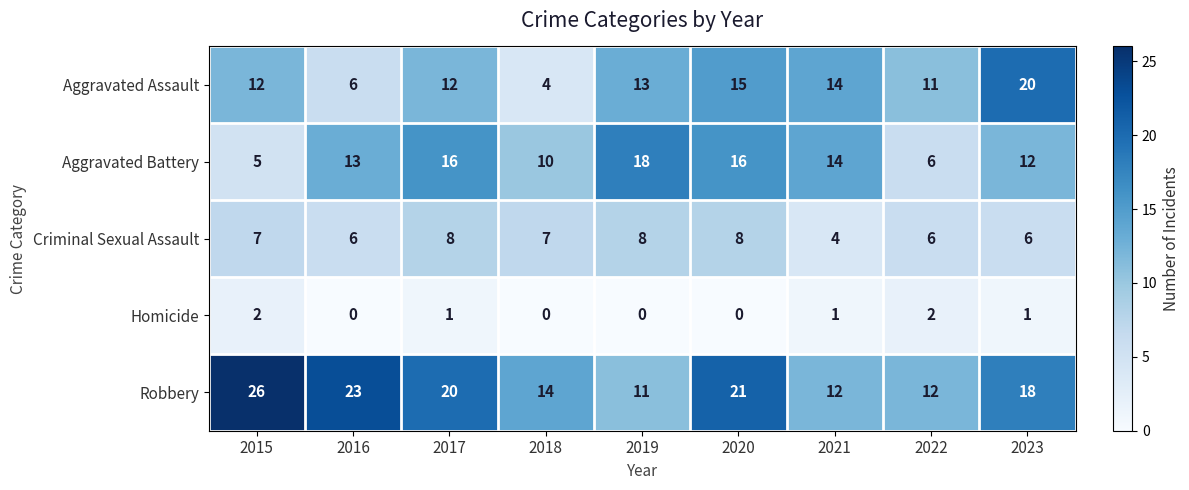

At which label does Robbery first exceed 18?

2015